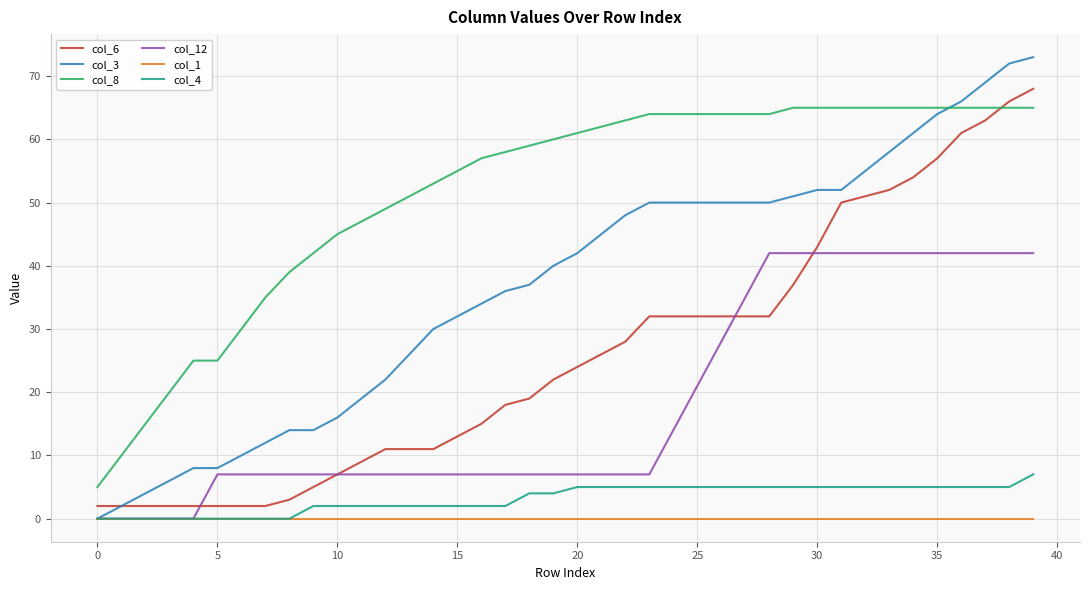

What is the maximum value shown in the chart?

73